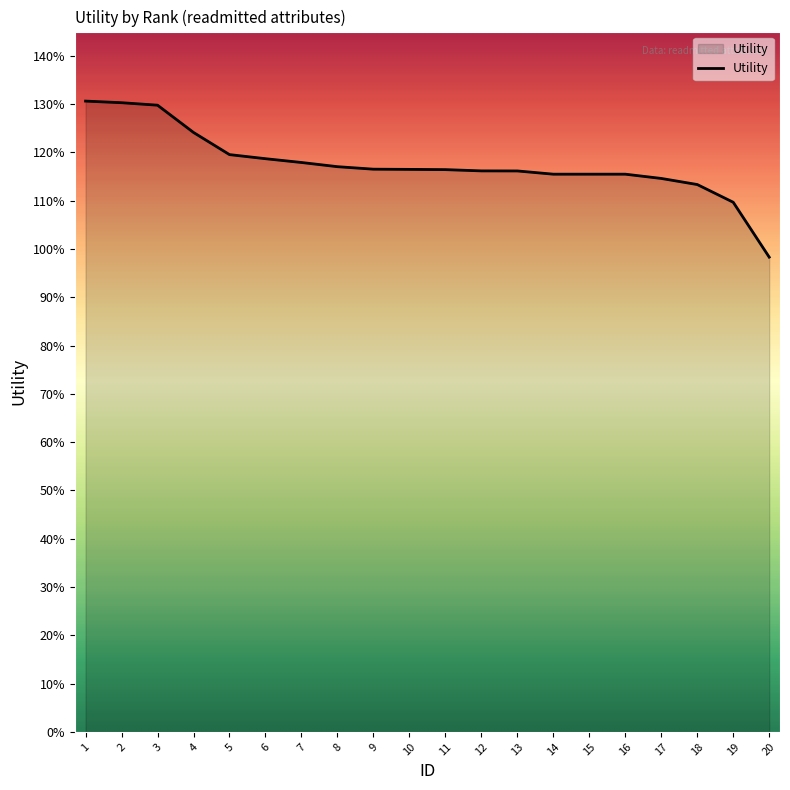

What is the difference between the maximum and minimum values?

0.3